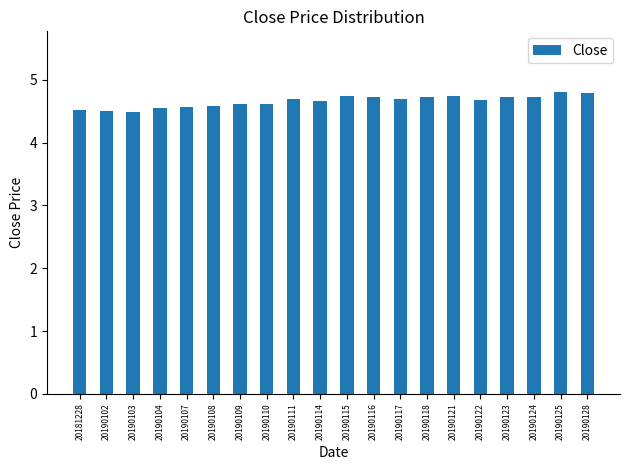

What is the average value?

4.7